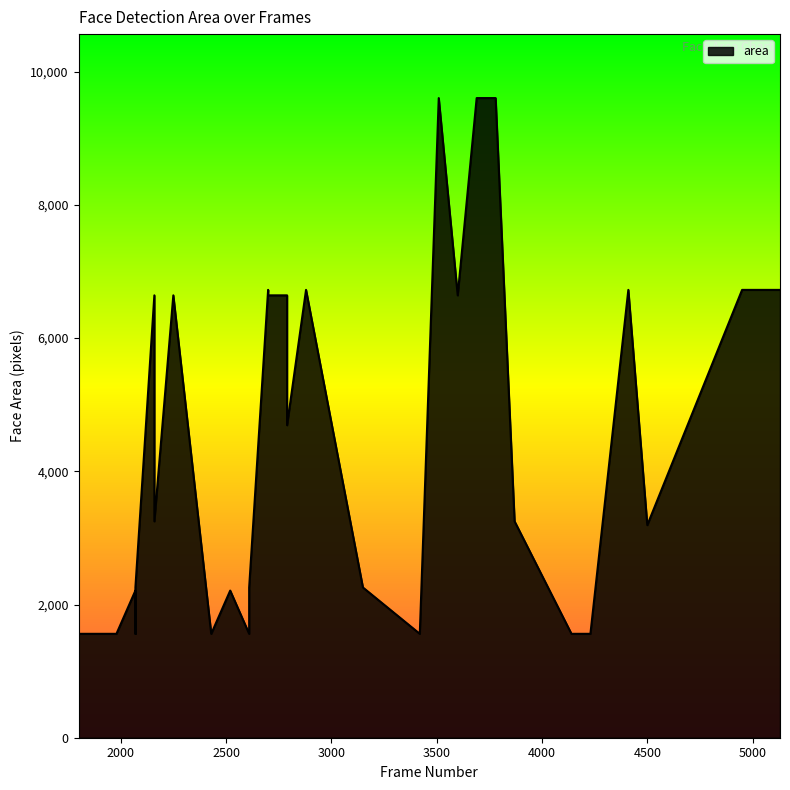

True or false: there are more than 0 points higher than both neighbors.

True